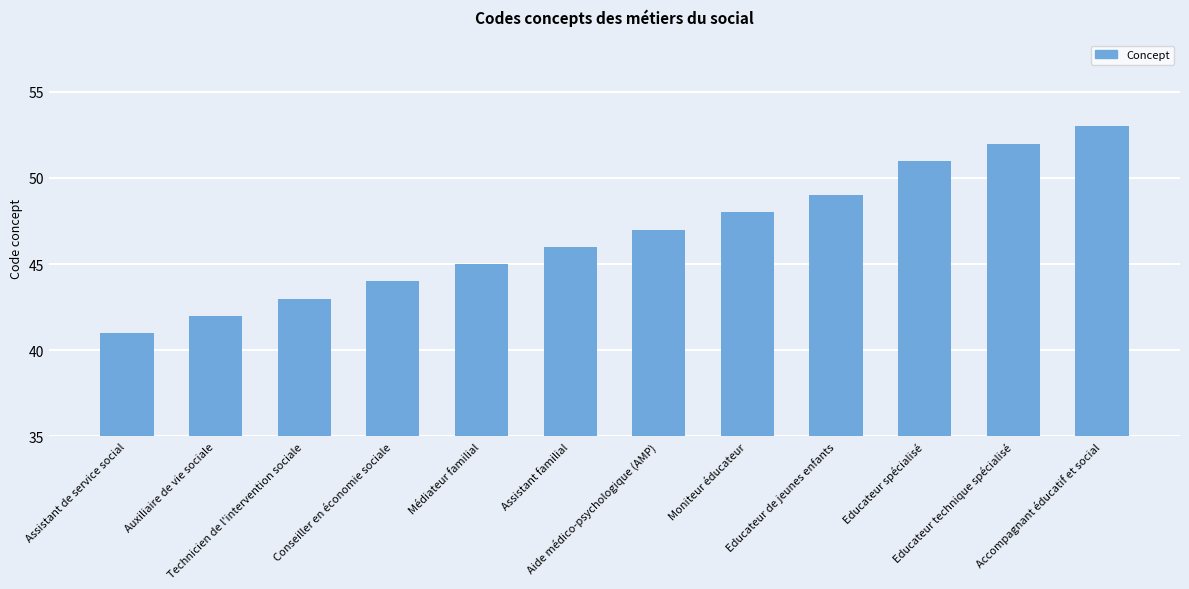

Rank the categories by value from highest to lowest.

Accompagnant éducatif et social, Educateur technique spécialisé, Educateur spécialisé, Educateur de jeunes enfants, Moniteur éducateur, Aide médico-psychologique (AMP), Assistant familial, Médiateur familial, Conseiller en économie sociale, Technicien de l'intervention sociale, Auxiliaire de vie sociale, Assistant de service social